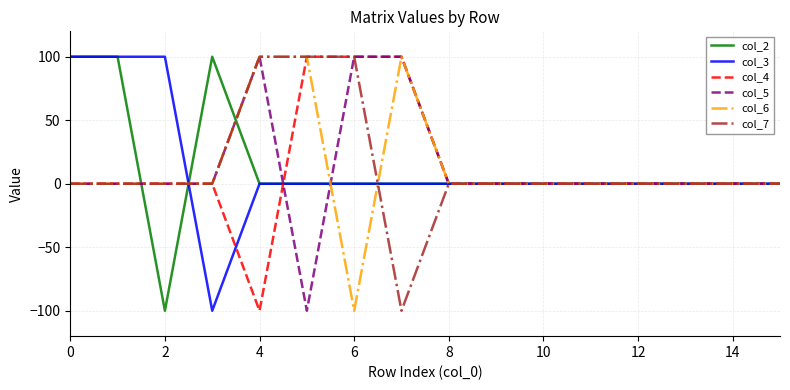

Is this an area chart (filled region under the line)?

No